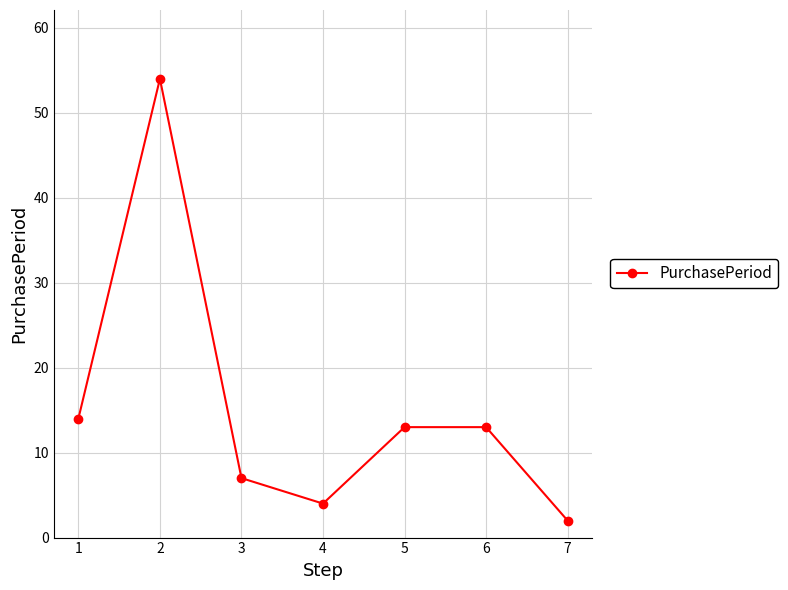

What is the value of the 1st point from the left?

14